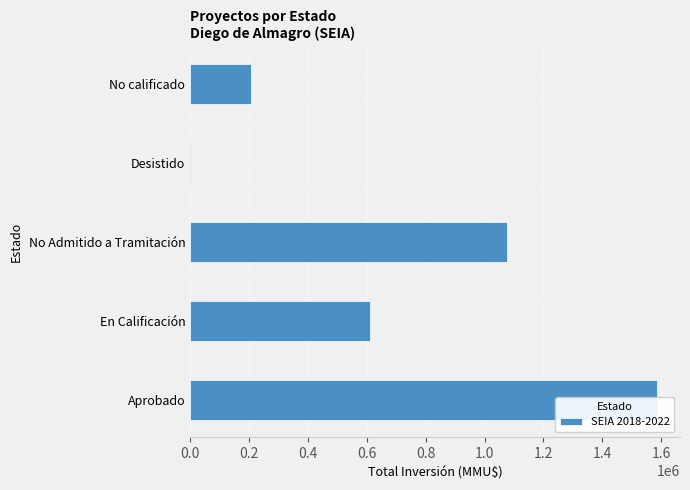

How many data points does each series have?

5